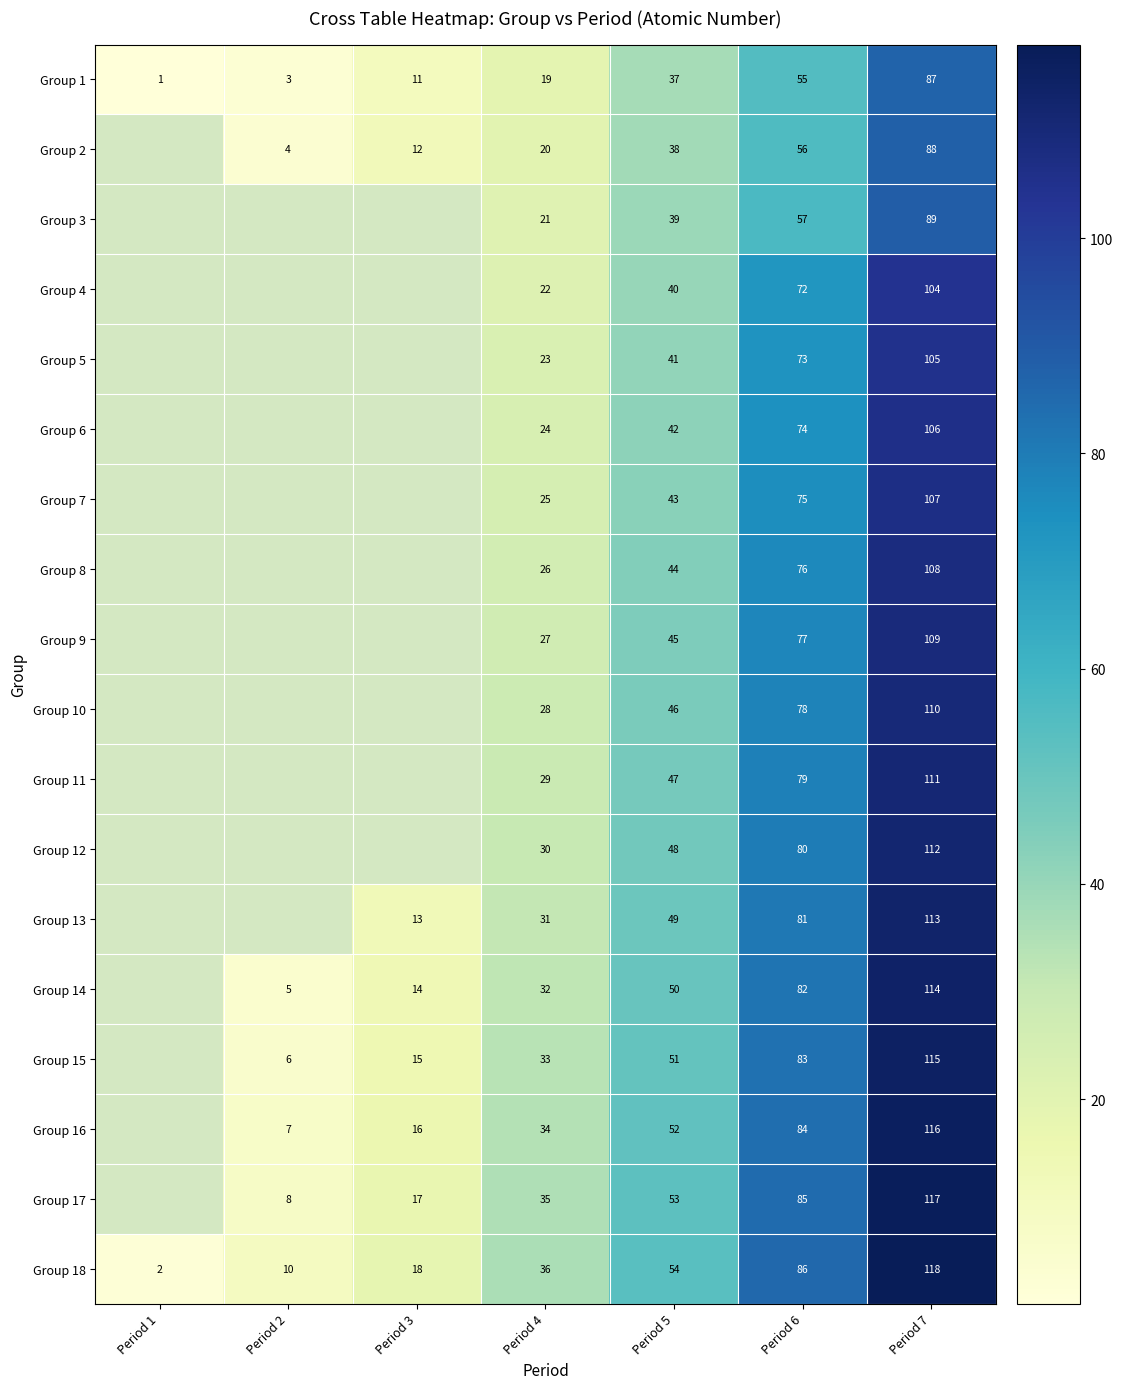

At Period 6, list the series in order from largest to smallest.

Group 18, Group 17, Group 16, Group 15, Group 14, Group 13, Group 12, Group 11, Group 10, Group 9, Group 8, Group 7, Group 6, Group 5, Group 4, Group 3, Group 2, Group 1